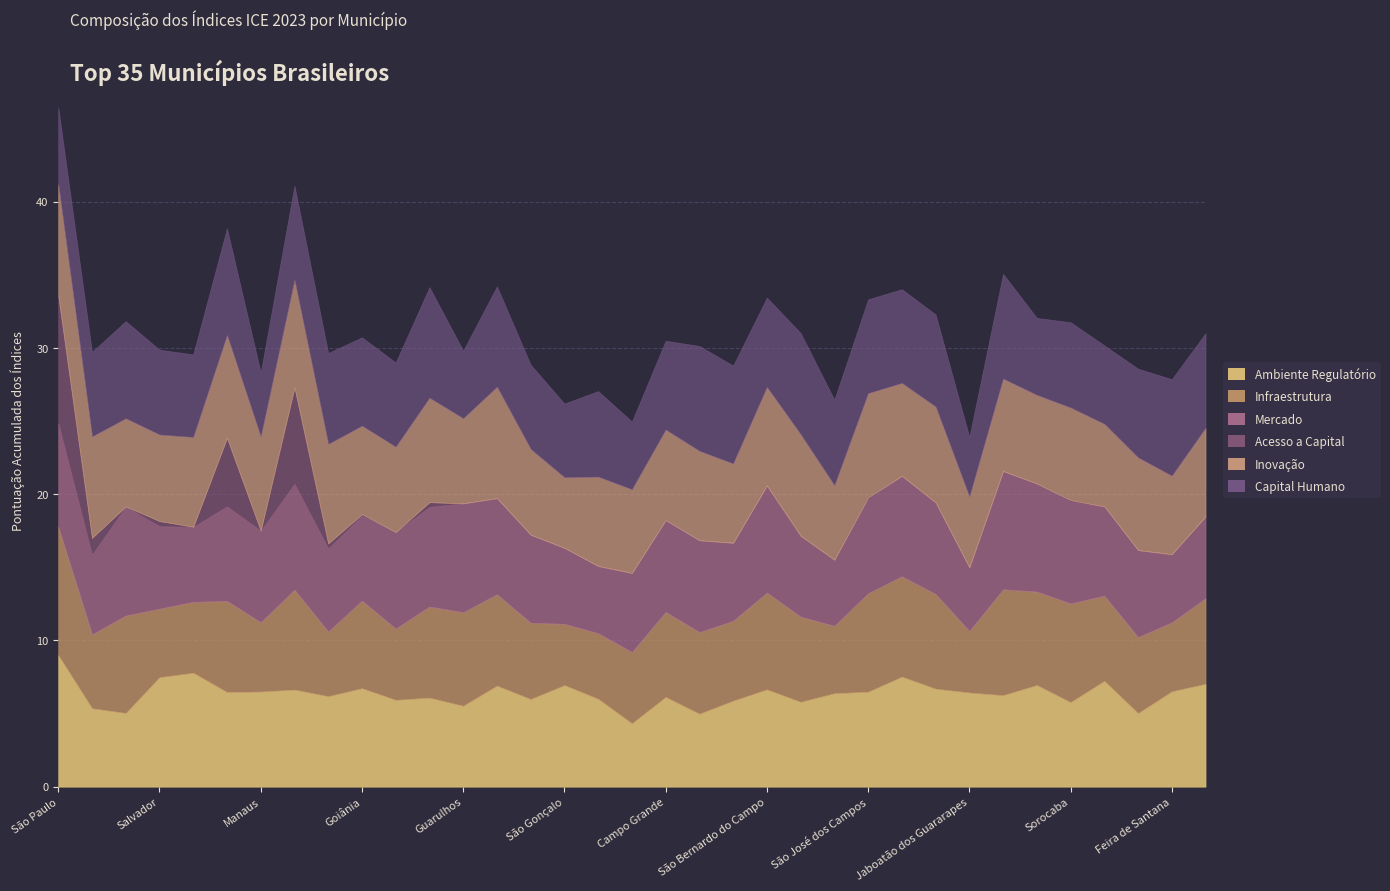

What is the total value across all series at São Bernardo do Campo?

33.4